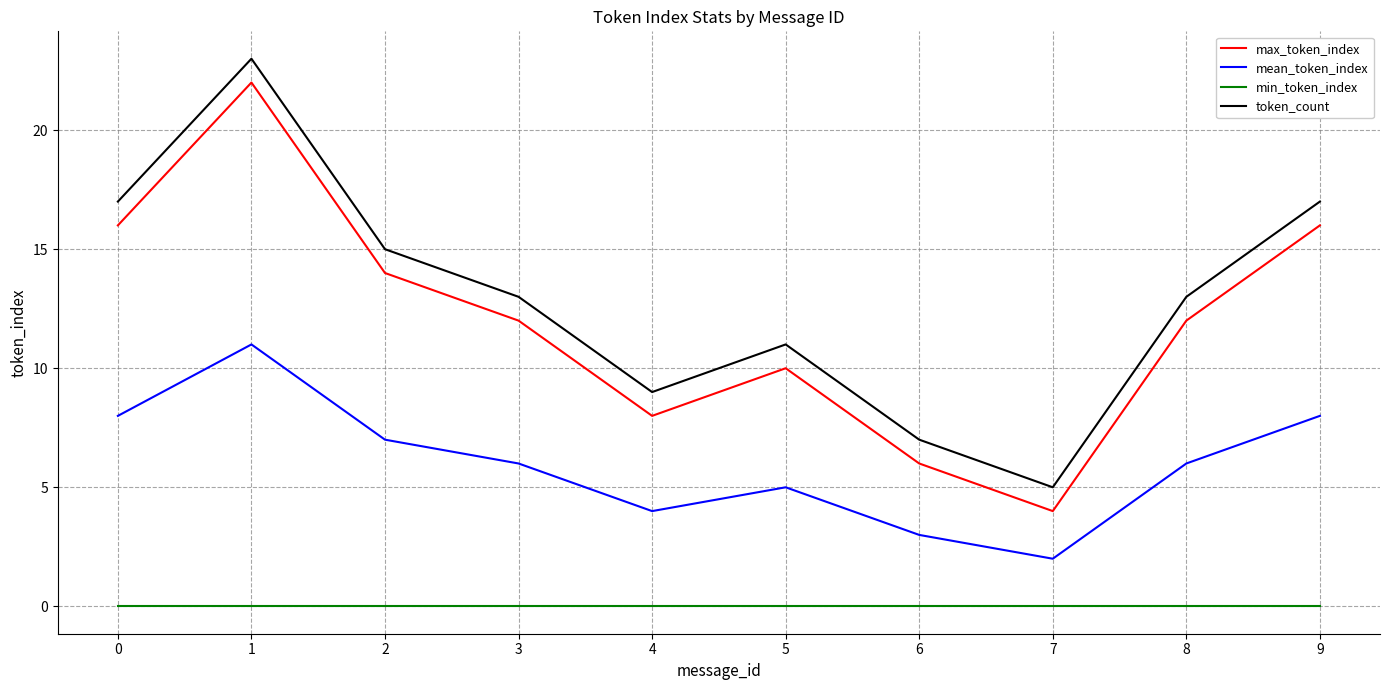

True or false: min_token_index and mean_token_index intersect in this chart.

False